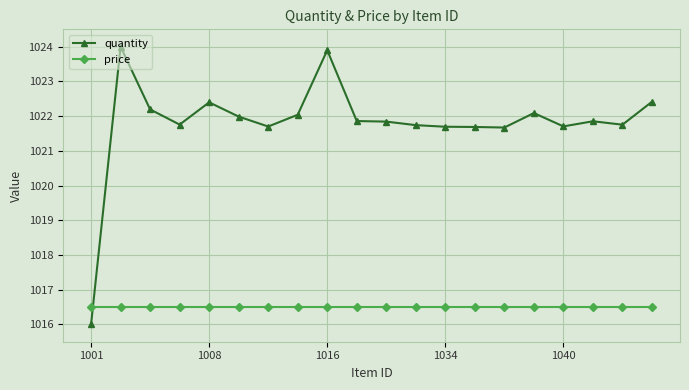

How many times do quantity and price cross each other?

1